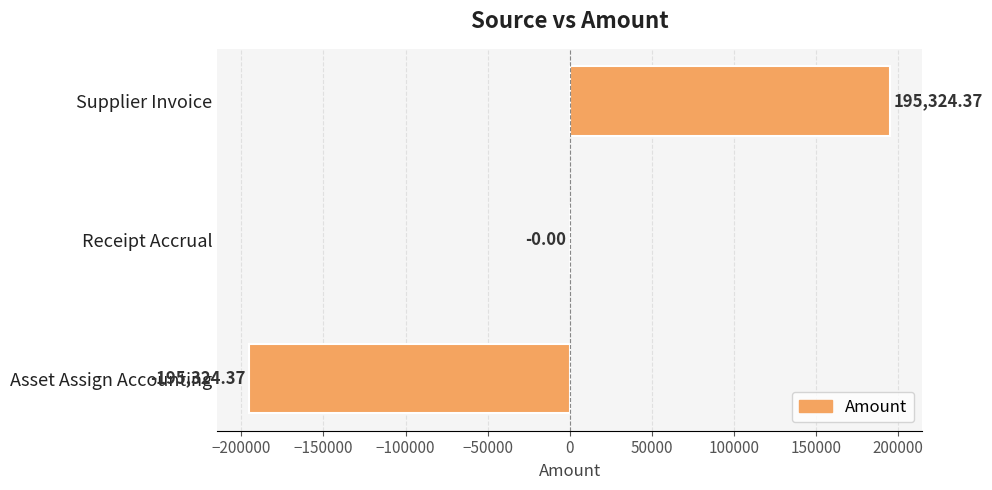

At which category does the chart reach its peak across all series?

Supplier Invoice